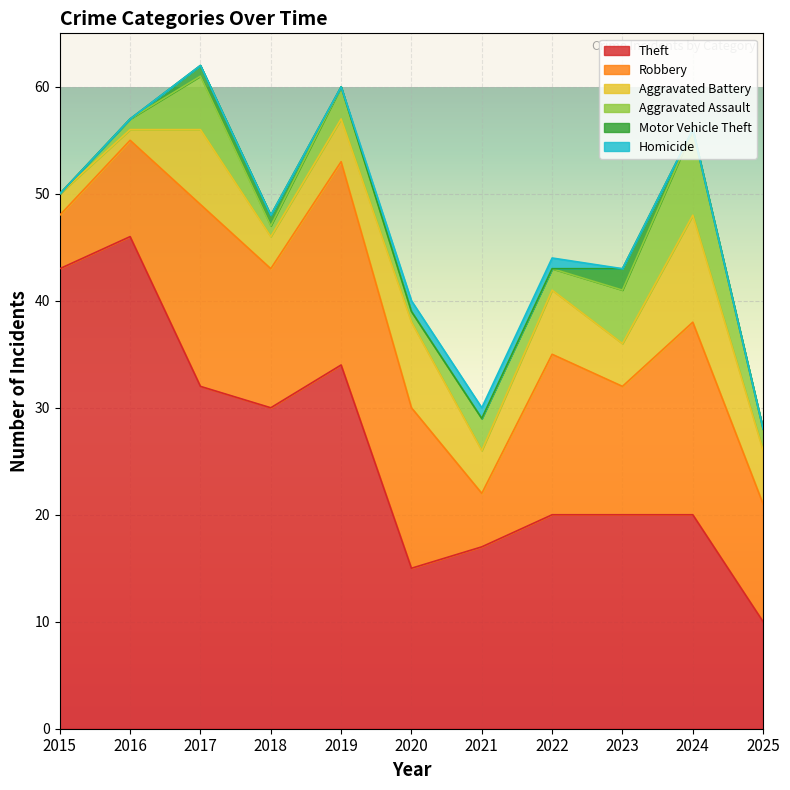

True or false: Theft and Homicide cross at least once.

False